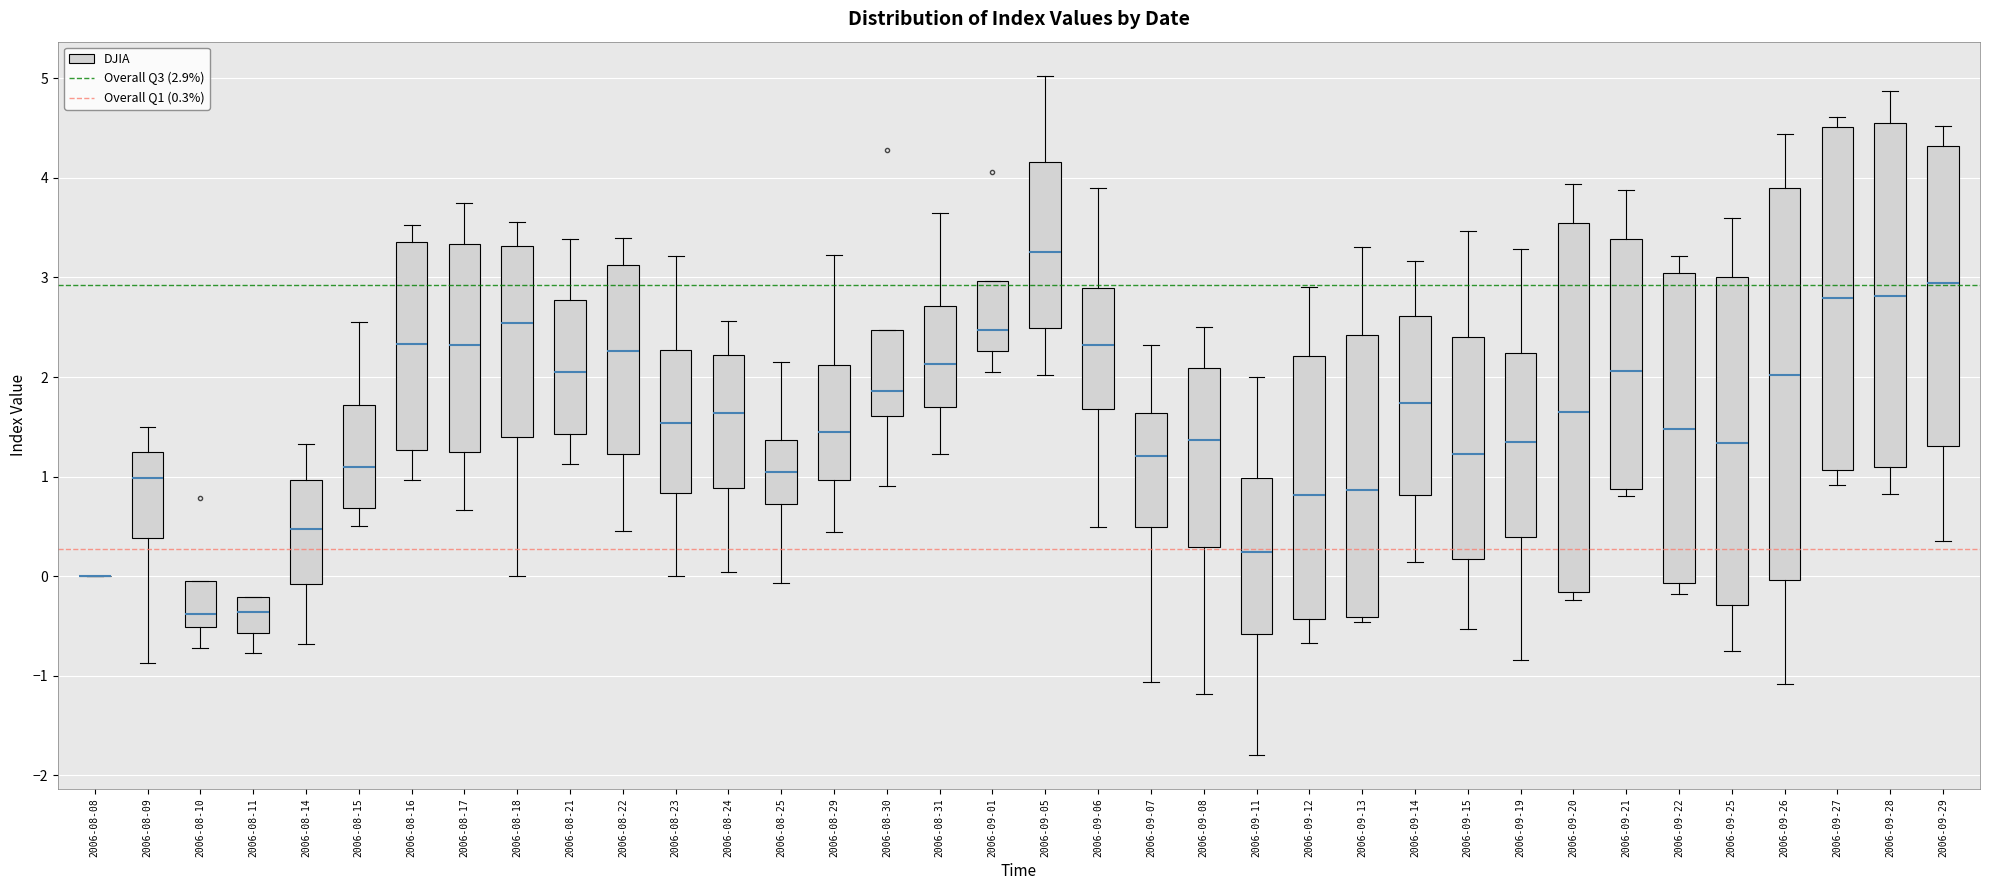

Reading left to right, read every box against the y-axis: the position of its median line, the range the box covers, and the ends of its whiskers. The values are not printed on the chart, so give them approximately, as read against the axis.

2006-08-08: box collapsed to a line at 0.0, whiskers 0.0 to 0.0
2006-08-09: median 1.0, box 0.4 to 1.2, whiskers -0.9 to 1.5
2006-08-10: median -0.4, box -0.5 to 0.0, whiskers -0.7 to 0.0
2006-08-11: median -0.4, box -0.6 to -0.2, whiskers -0.8 to -0.2
2006-08-14: median 0.5, box -0.1 to 1.0, whiskers -0.7 to 1.3
2006-08-15: median 1.1, box 0.7 to 1.7, whiskers 0.5 to 2.6
2006-08-16: median 2.3, box 1.3 to 3.4, whiskers 1.0 to 3.5
2006-08-17: median 2.3, box 1.2 to 3.3, whiskers 0.7 to 3.7
2006-08-18: median 2.5, box 1.4 to 3.3, whiskers 0.0 to 3.6
2006-08-21: median 2.1, box 1.4 to 2.8, whiskers 1.1 to 3.4
2006-08-22: median 2.3, box 1.2 to 3.1, whiskers 0.5 to 3.4
2006-08-23: median 1.5, box 0.8 to 2.3, whiskers 0.0 to 3.2
2006-08-24: median 1.6, box 0.9 to 2.2, whiskers 0.0 to 2.6
2006-08-25: median 1.1, box 0.7 to 1.4, whiskers -0.1 to 2.1
2006-08-29: median 1.4, box 1.0 to 2.1, whiskers 0.4 to 3.2
2006-08-30: median 1.9, box 1.6 to 2.5, whiskers 0.9 to 2.5
2006-08-31: median 2.1, box 1.7 to 2.7, whiskers 1.2 to 3.6
2006-09-01: median 2.5, box 2.3 to 3.0, whiskers 2.0 to 3.0
2006-09-05: median 3.3, box 2.5 to 4.2, whiskers 2.0 to 5.0
2006-09-06: median 2.3, box 1.7 to 2.9, whiskers 0.5 to 3.9
2006-09-07: median 1.2, box 0.5 to 1.6, whiskers -1.1 to 2.3
2006-09-08: median 1.4, box 0.3 to 2.1, whiskers -1.2 to 2.5
2006-09-11: median 0.2, box -0.6 to 1.0, whiskers -1.8 to 2.0
2006-09-12: median 0.8, box -0.4 to 2.2, whiskers -0.7 to 2.9
2006-09-13: median 0.9, box -0.4 to 2.4, whiskers -0.5 to 3.3
2006-09-14: median 1.7, box 0.8 to 2.6, whiskers 0.1 to 3.2
2006-09-15: median 1.2, box 0.2 to 2.4, whiskers -0.5 to 3.5
2006-09-19: median 1.4, box 0.4 to 2.2, whiskers -0.8 to 3.3
2006-09-20: median 1.6, box -0.2 to 3.6, whiskers -0.2 (just below the box's lower edge) to 3.9
2006-09-21: median 2.1, box 0.9 to 3.4, whiskers 0.8 to 3.9
2006-09-22: median 1.5, box -0.1 to 3.0, whiskers -0.2 to 3.2
2006-09-25: median 1.3, box -0.3 to 3.0, whiskers -0.8 to 3.6
2006-09-26: median 2.0, box 0.0 to 3.9, whiskers -1.1 to 4.4
2006-09-27: median 2.8, box 1.1 to 4.5, whiskers 0.9 to 4.6
2006-09-28: median 2.8, box 1.1 to 4.6, whiskers 0.8 to 4.9
2006-09-29: median 2.9, box 1.3 to 4.3, whiskers 0.4 to 4.5